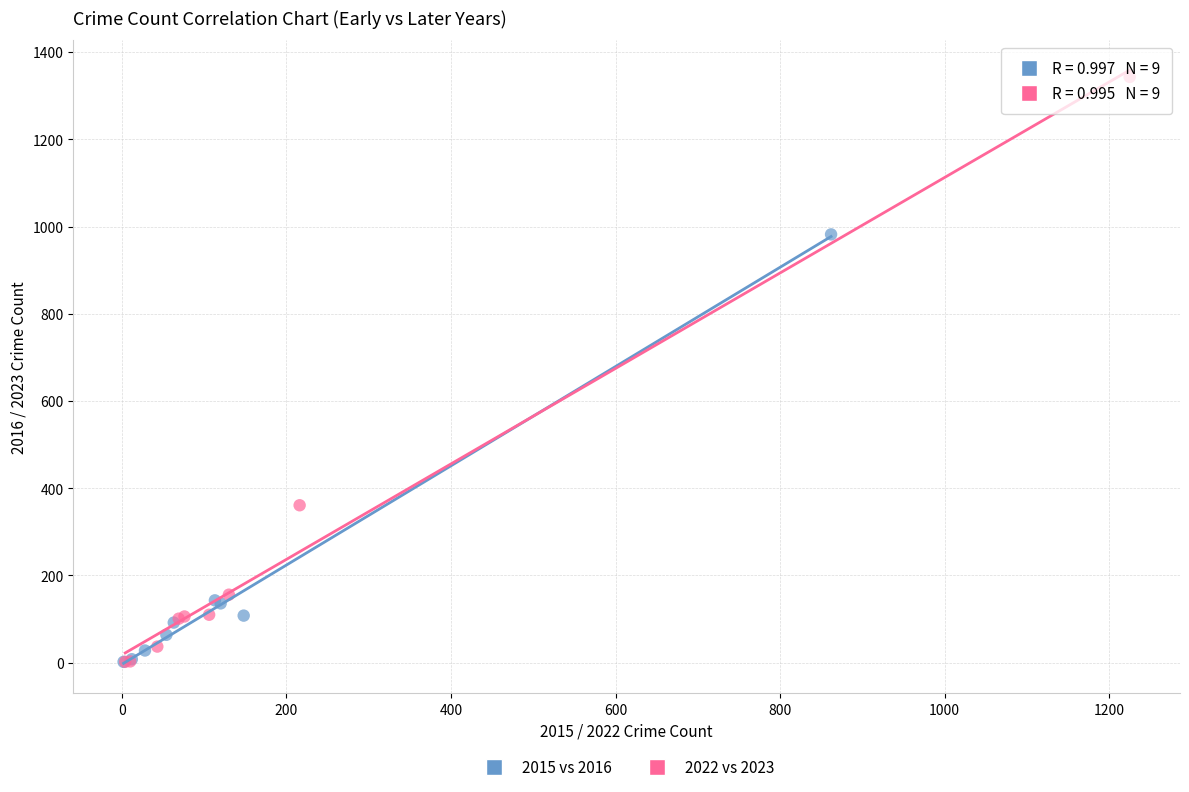

Which series contains the highest Y value?

2022 vs 2023